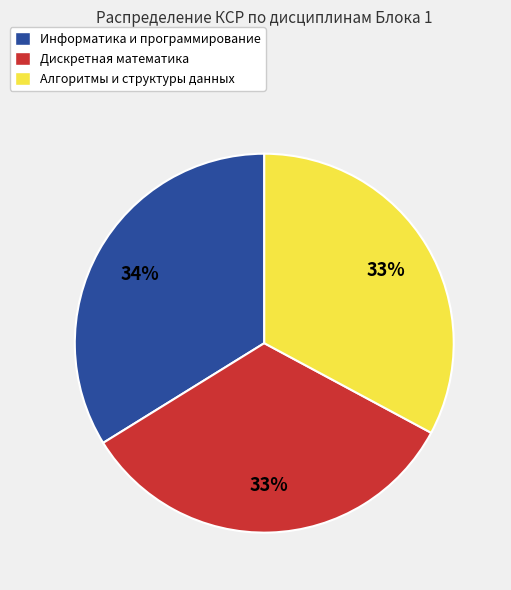

To the nearest percent, what is the difference between the largest and smallest slice percentages?

1%